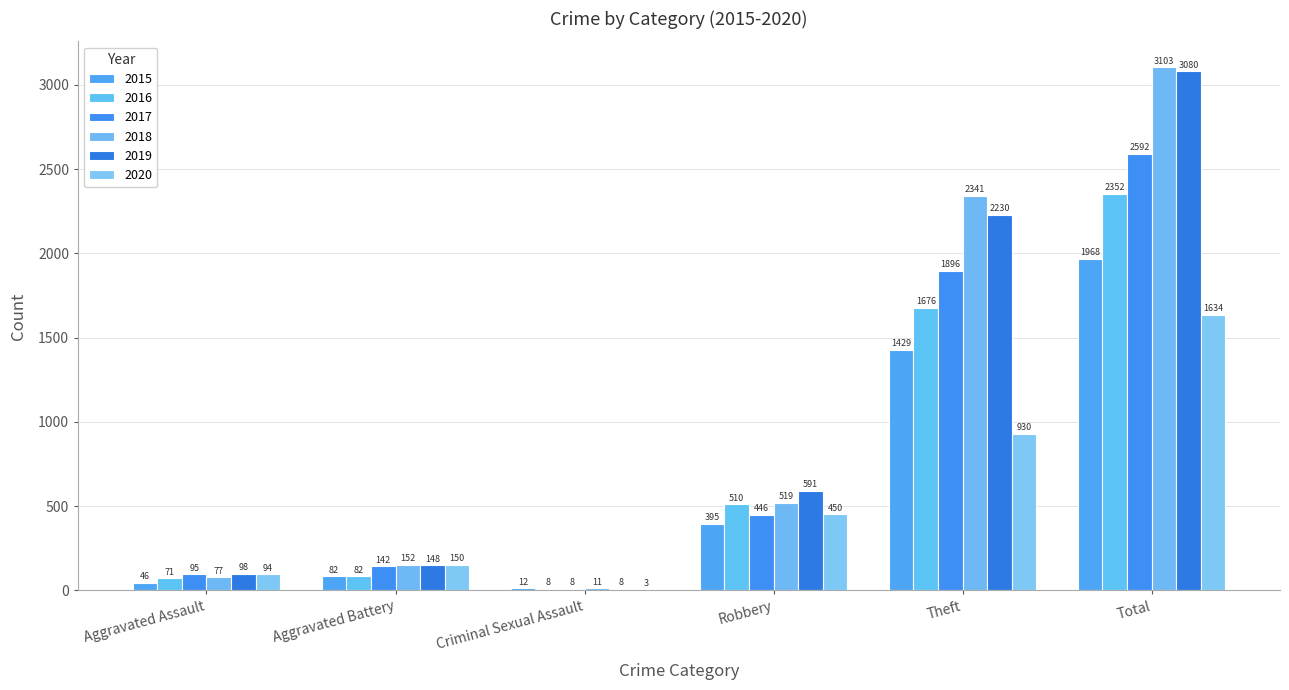

How many data points does each series have?

6